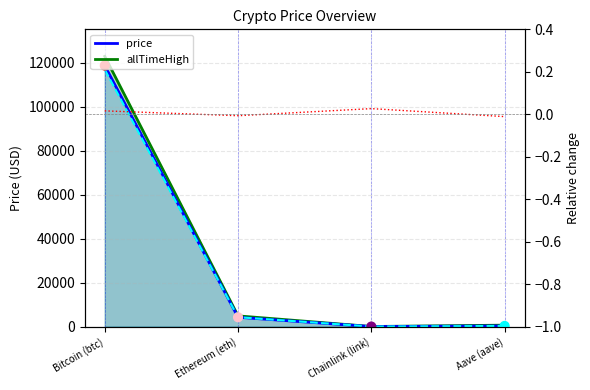

Is the value of allTimeHigh line at Aave (aave) greater than the value of price24hAgo line at Aave (aave)?

Yes